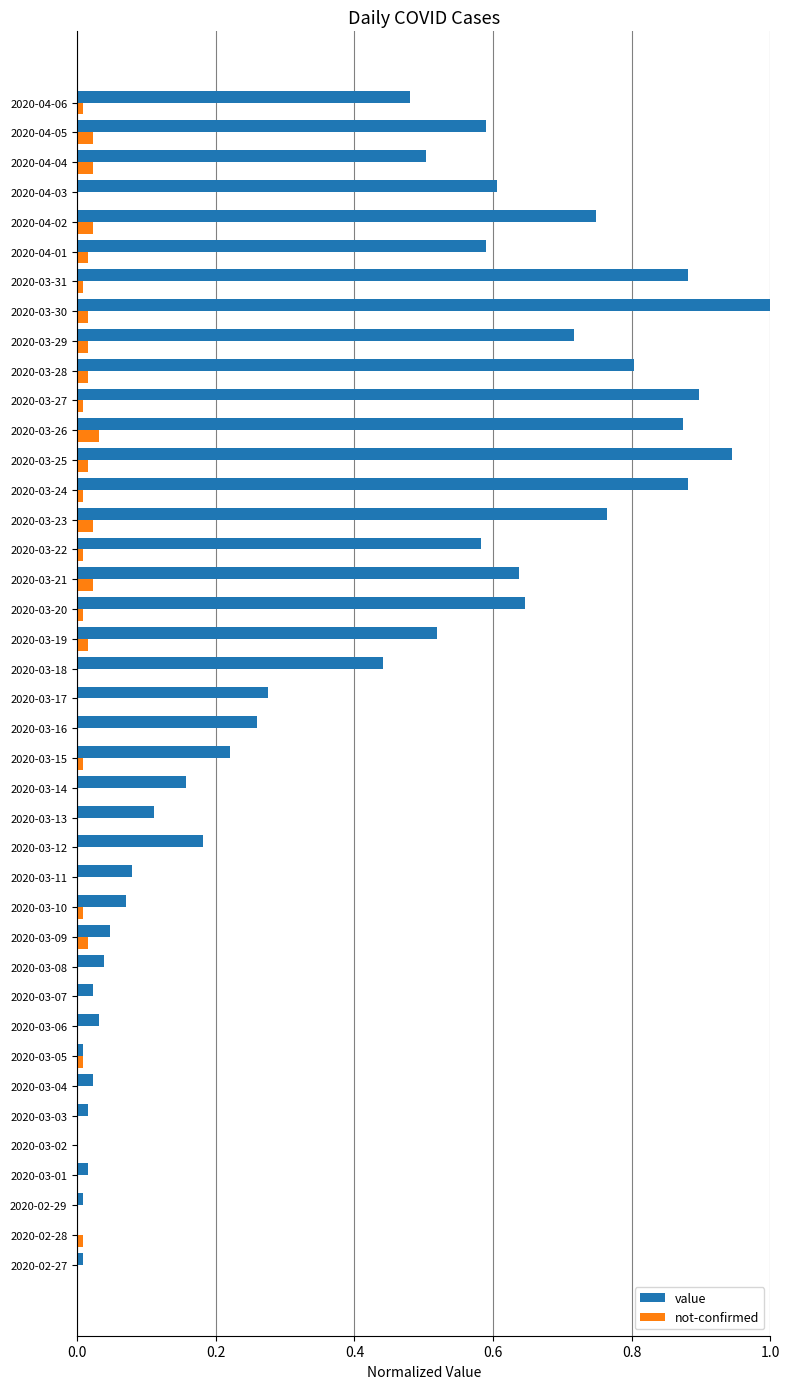

Is the value of not-confirmed at 2020-03-25 greater than the value of value at 2020-03-20?

No